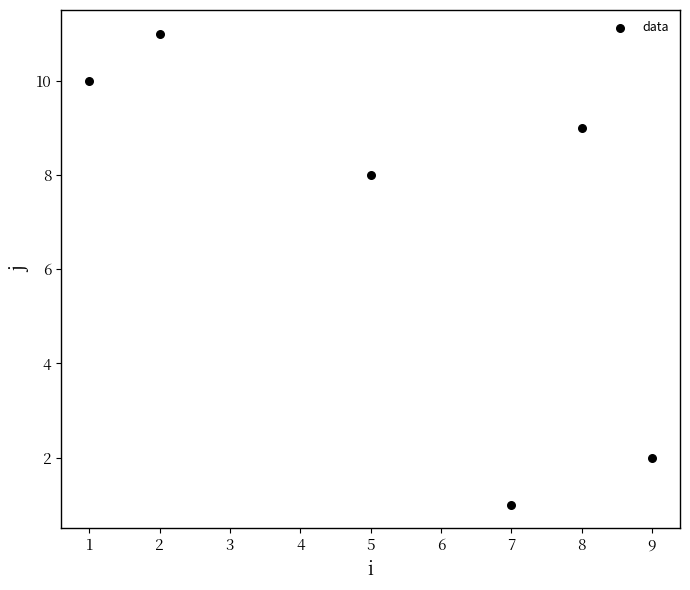

What Y value in the scatter plot is closest to 6?

8